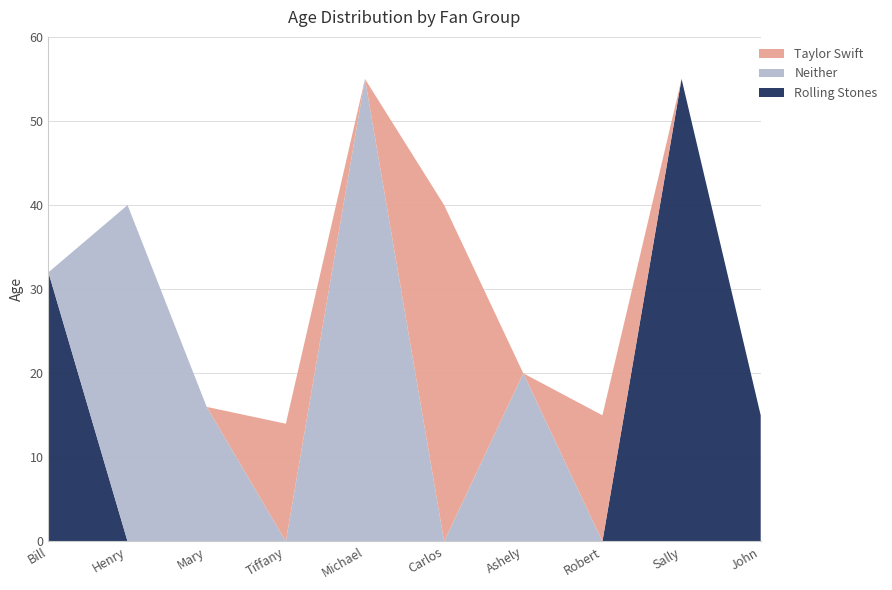

Which category has the highest value in the Rolling Stones series?

Sally